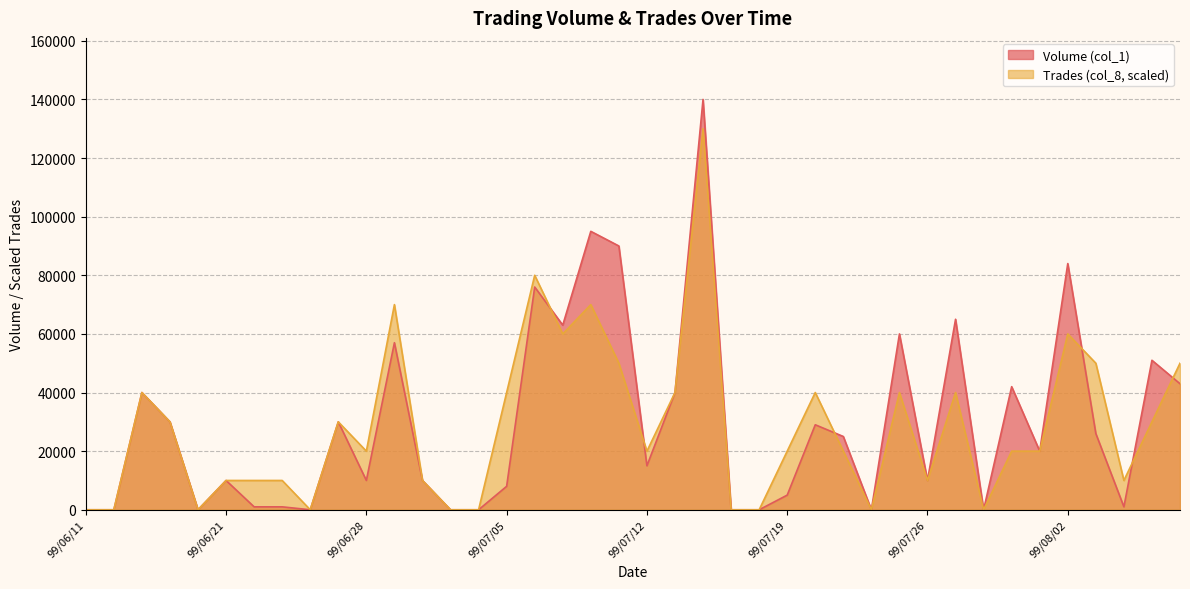

Is it true that Trades (col_8) equals 40000 at 99/07/13?

True